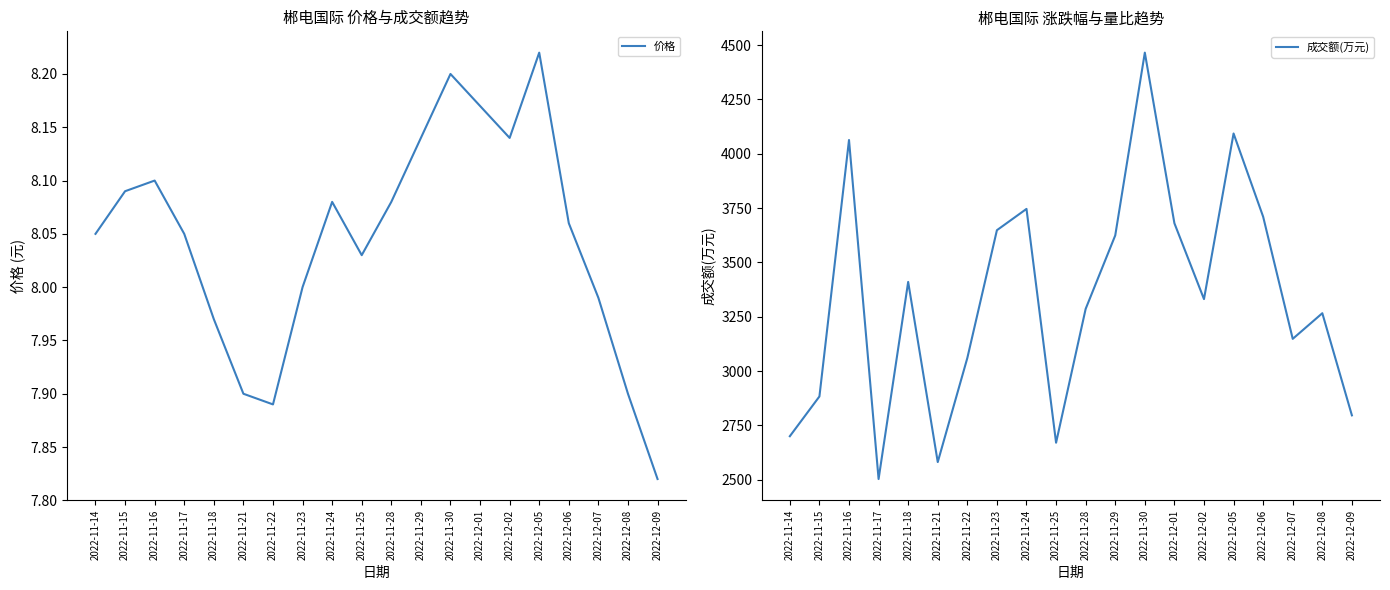

At which label is 价格 closest to 8?

2022-11-23